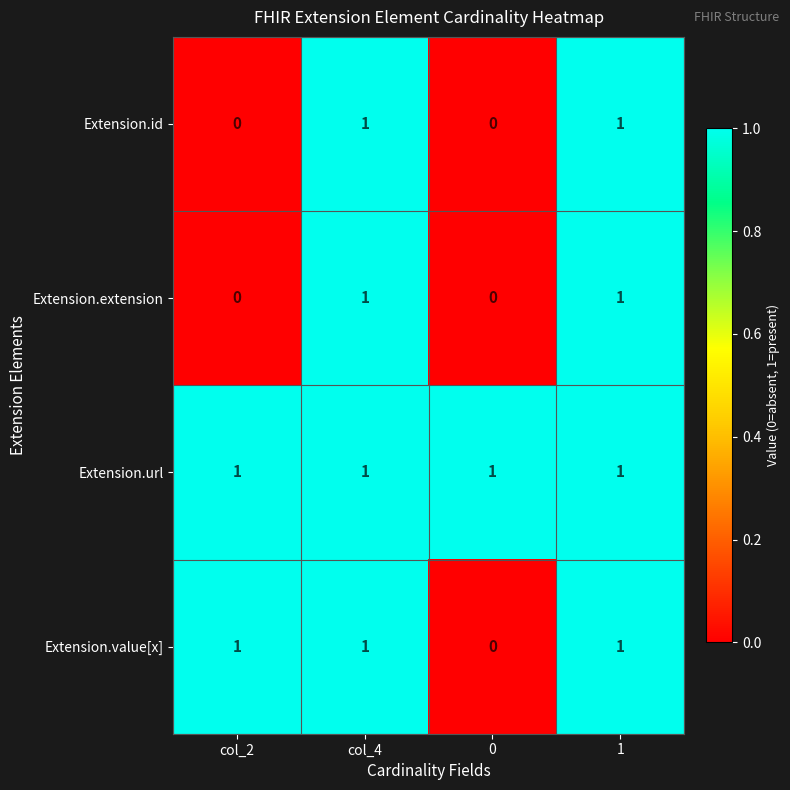

Which series has the largest total across all categories?

Extension.url